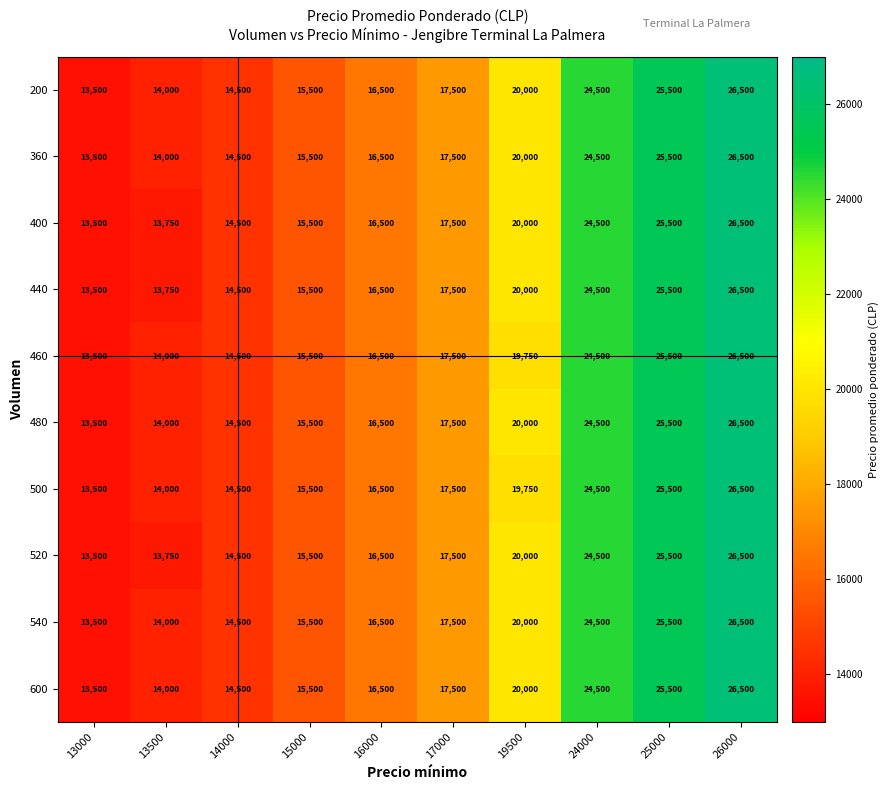

What is the spread (max minus min) of values at 19500?

250